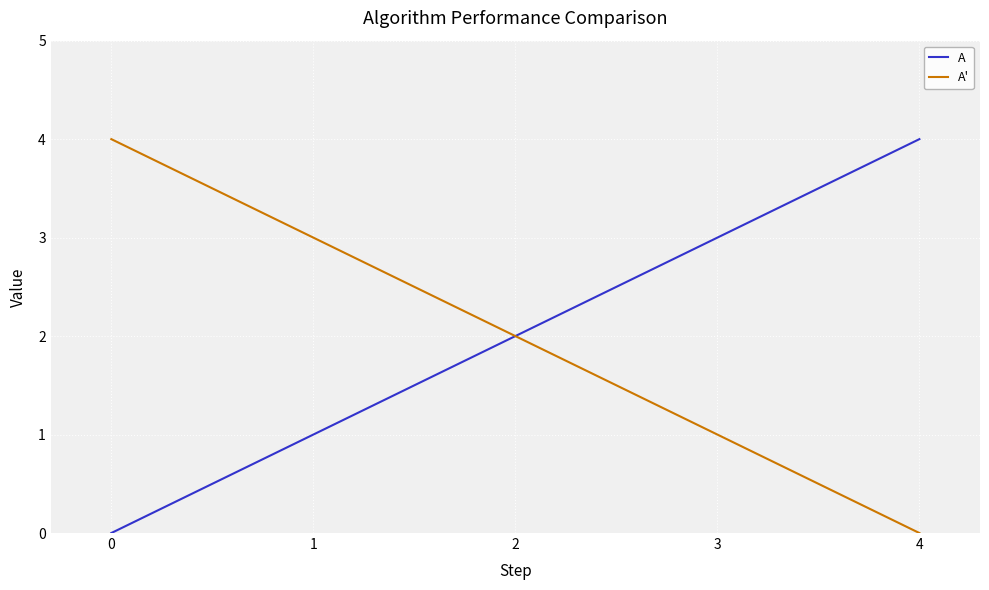

True or false: A' has a value of 3 at 2.

False